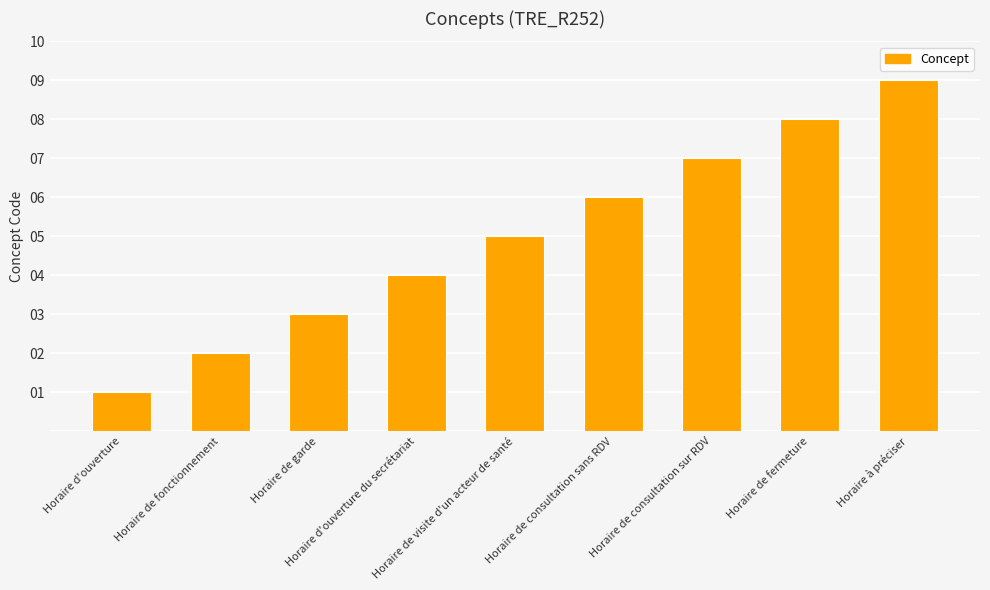

What is the greatest value displayed?

9